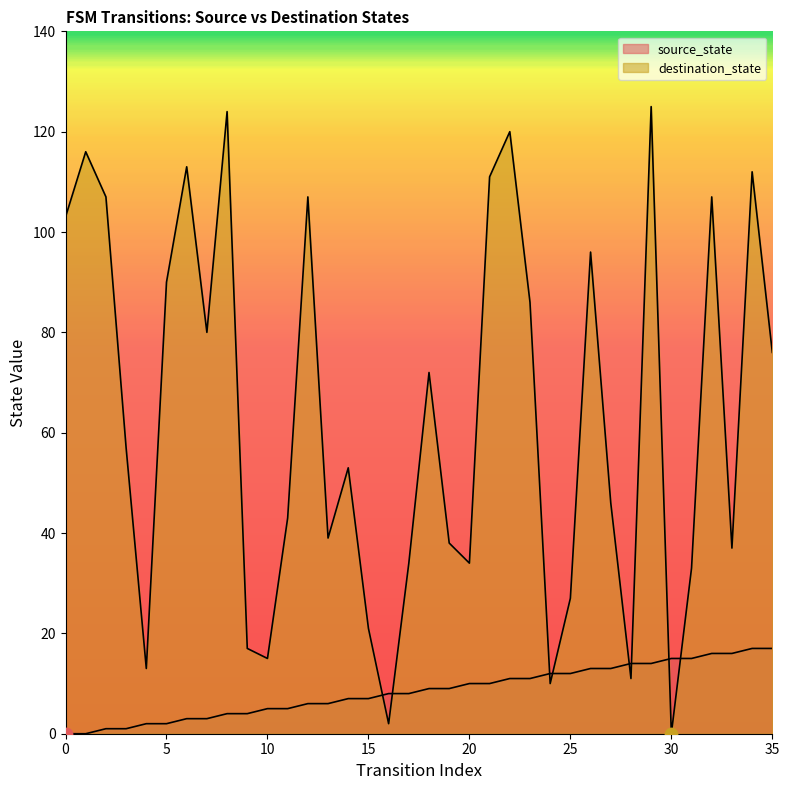

At which category is the sum across all series the highest?

29